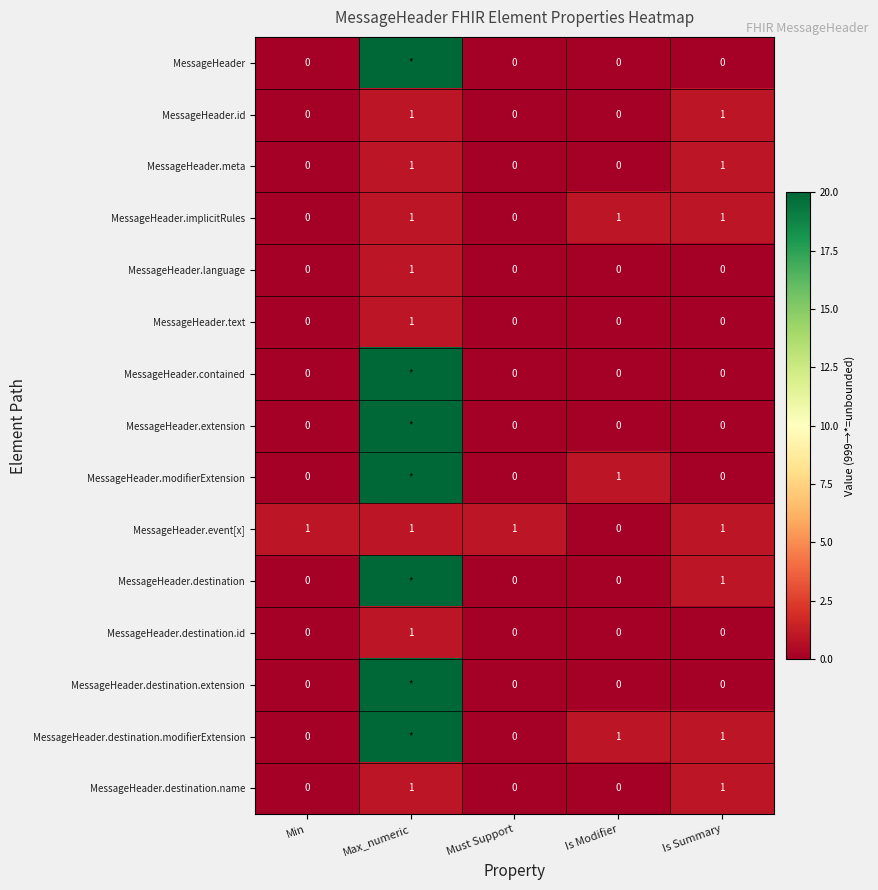

Which has a higher value, Min or Must Support?

Min